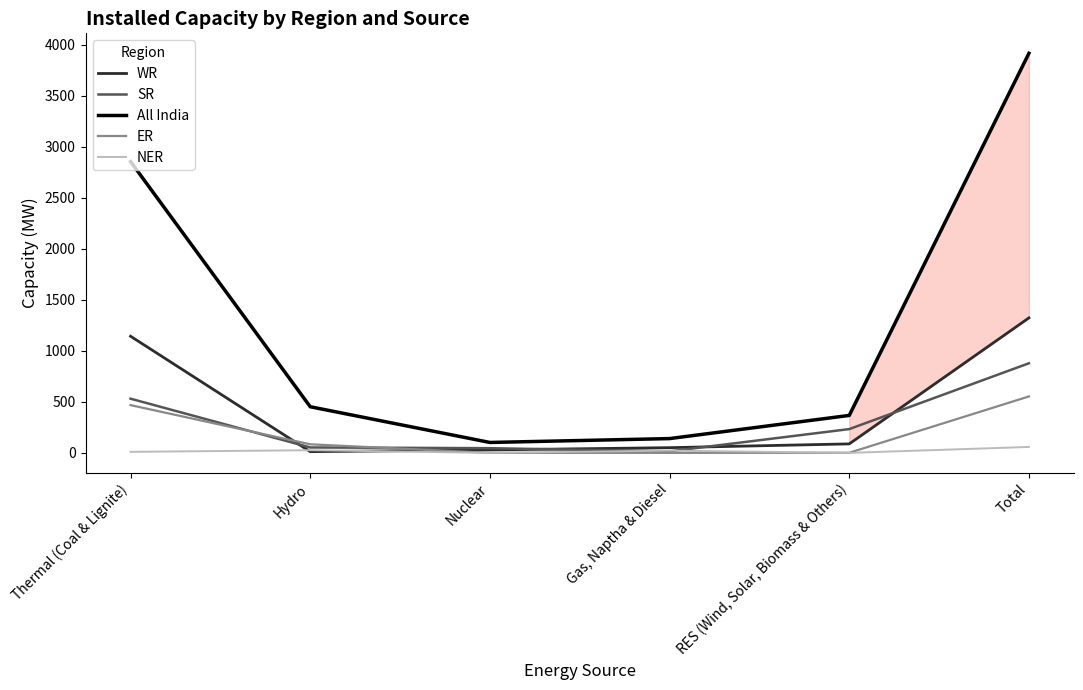

What is the approximate value of WR at RES (Wind, Solar, Biomass & Others)?

88